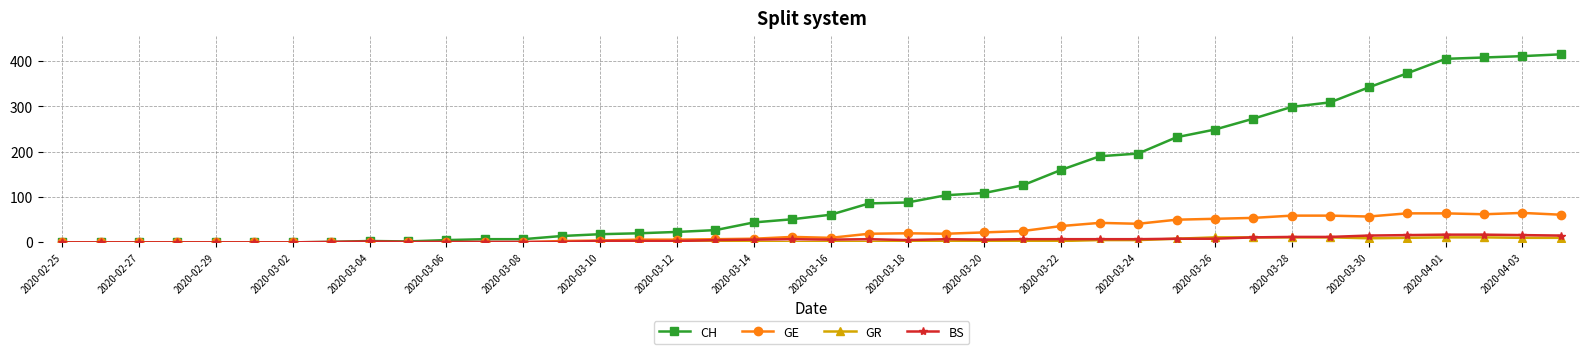

At how many categories does at least one series exceed 360?

5